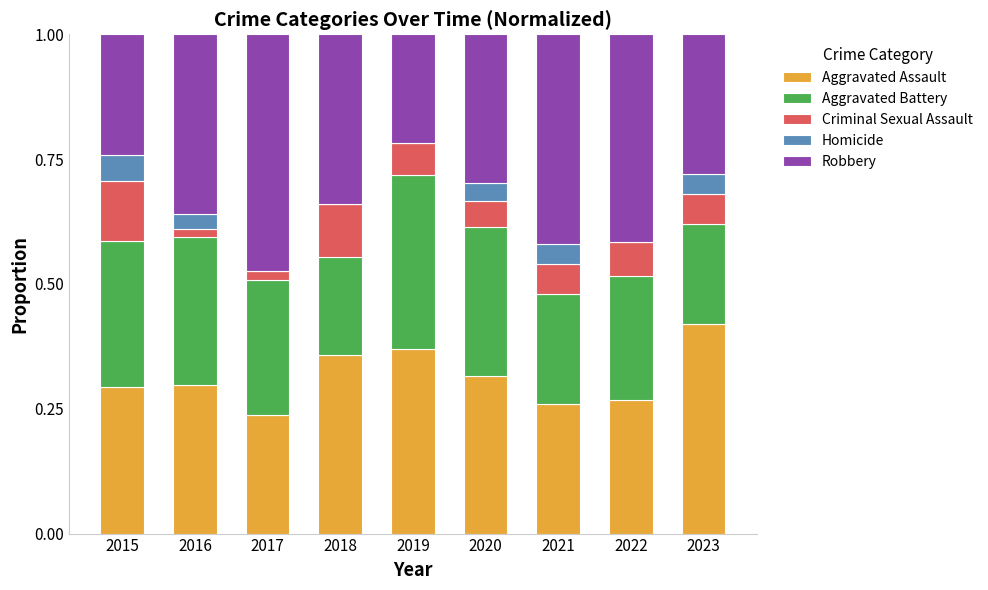

What is the sum of all Aggravated Assault values?

2.8